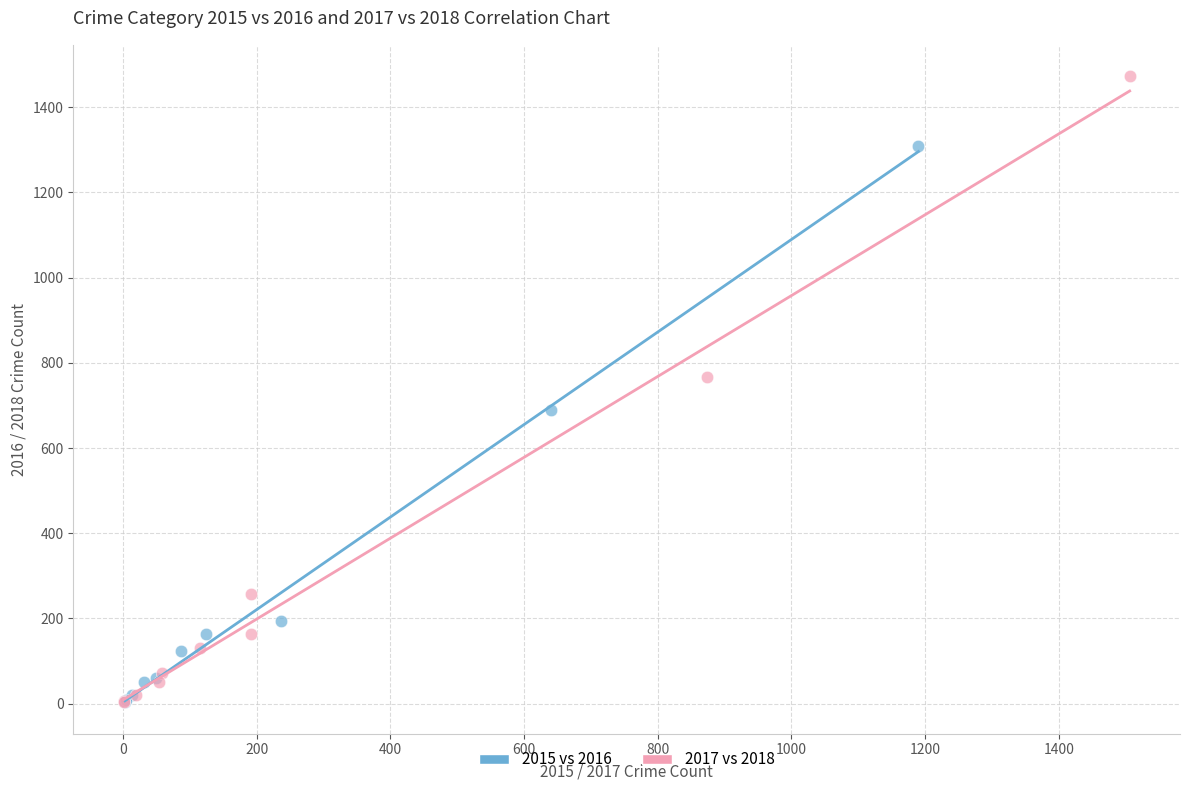

Which series contains the highest Y value?

2017 vs 2018